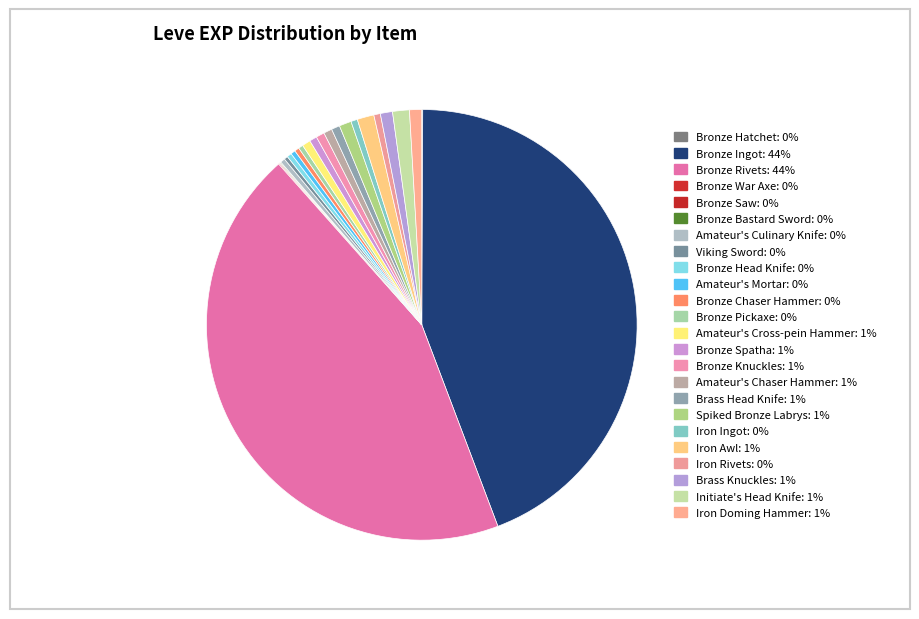

What is the smallest slice in the pie chart?

Bronze Hatchet